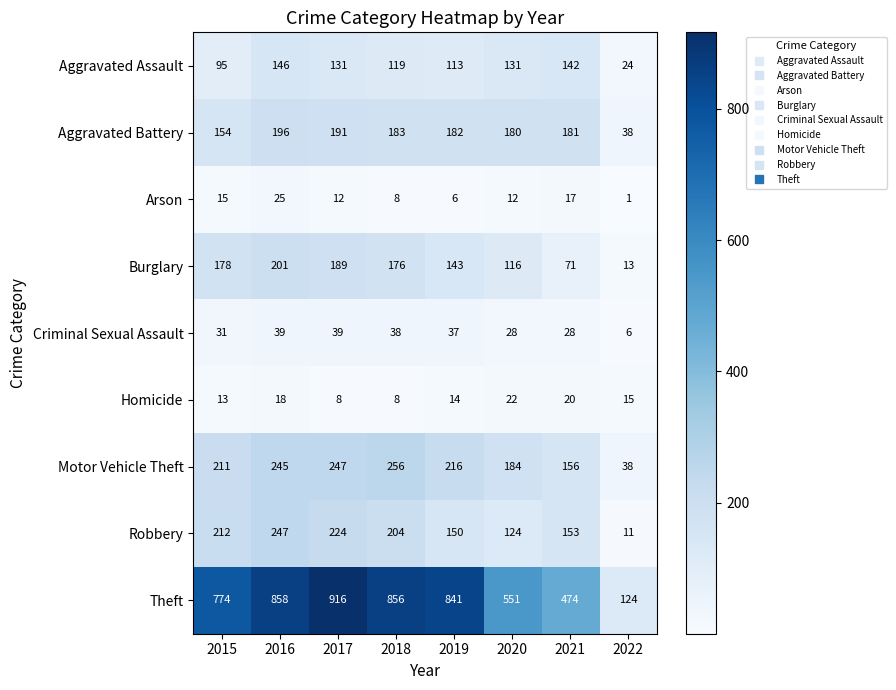

How many data points does each series have?

8